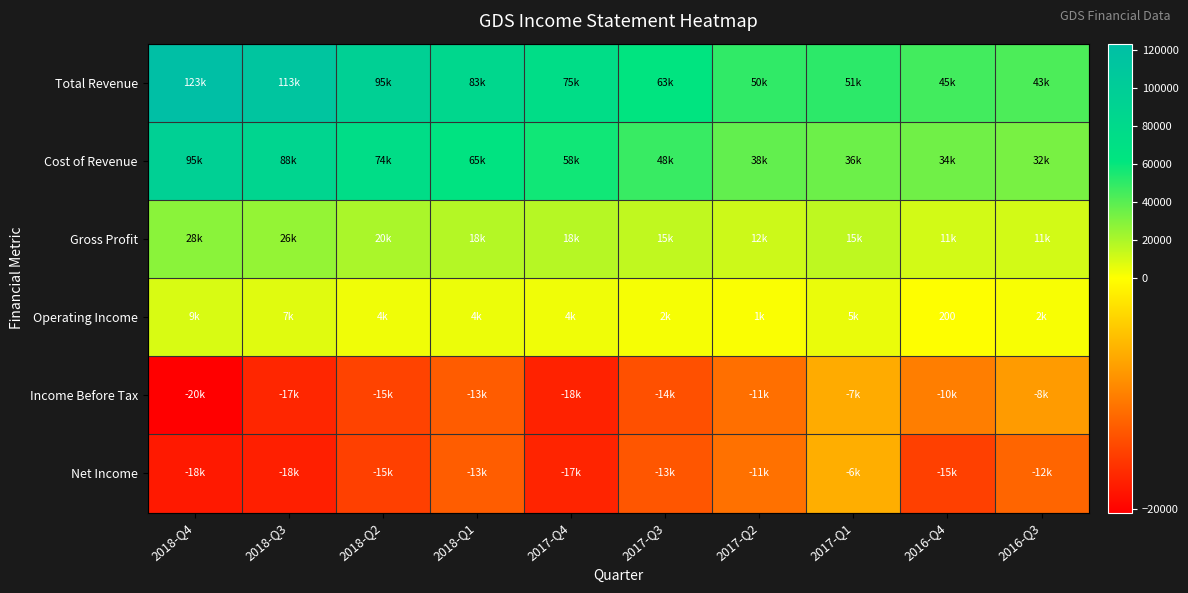

What is the total value across all series at 2018-Q2?

163000